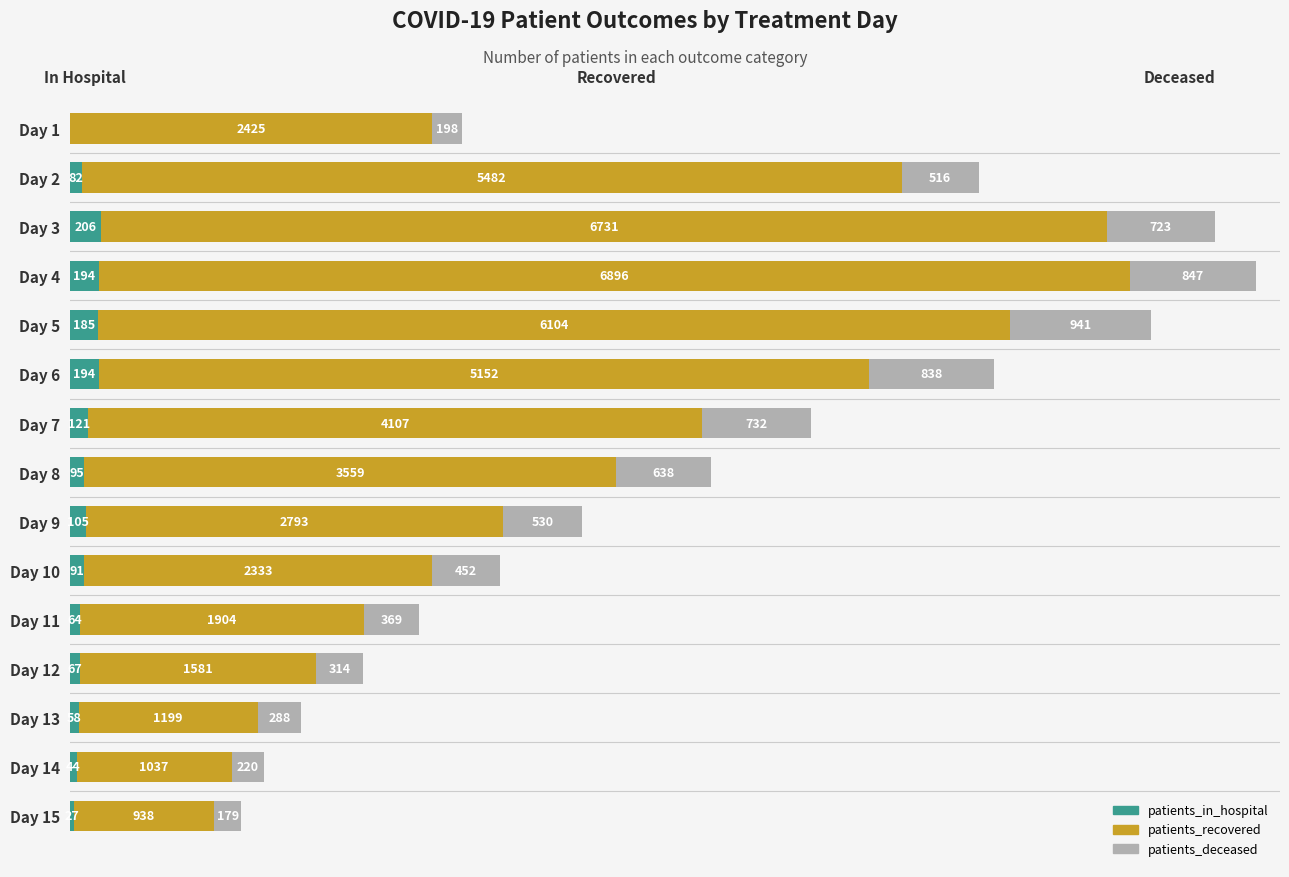

At which category is the sum across all series the highest?

Day 4